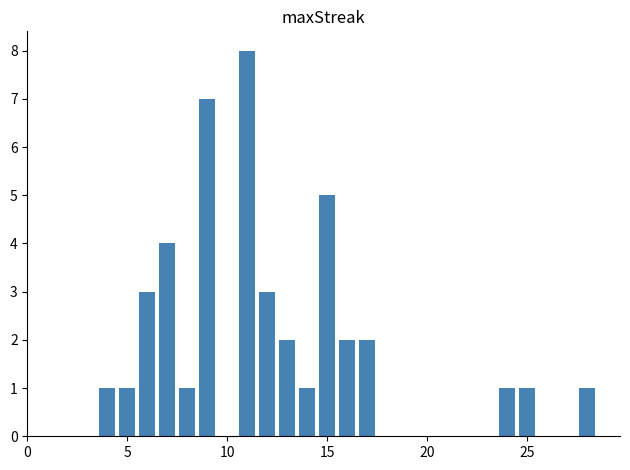

What is the sum of all values?

43